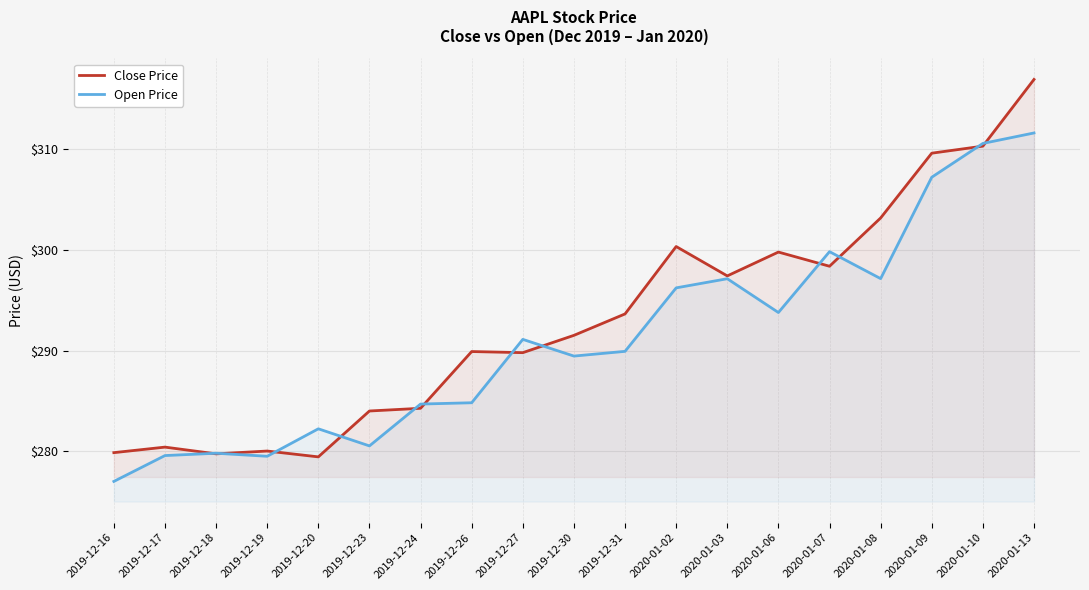

How many values in the Open Price series exceed 289?

11